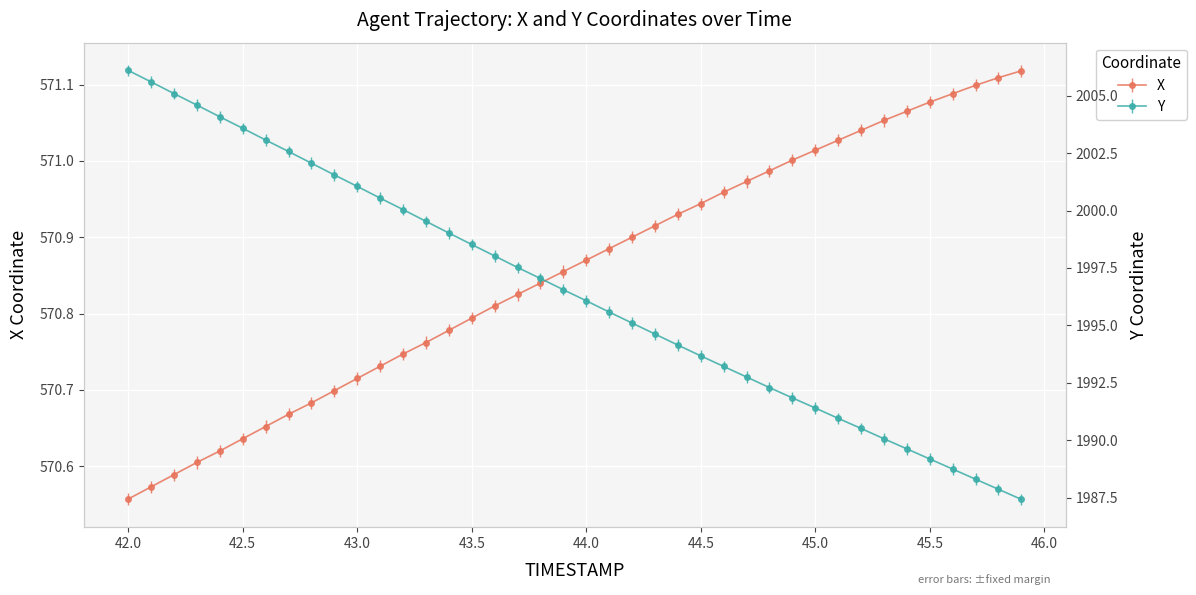

What are all the series names shown in the legend?

X, Y